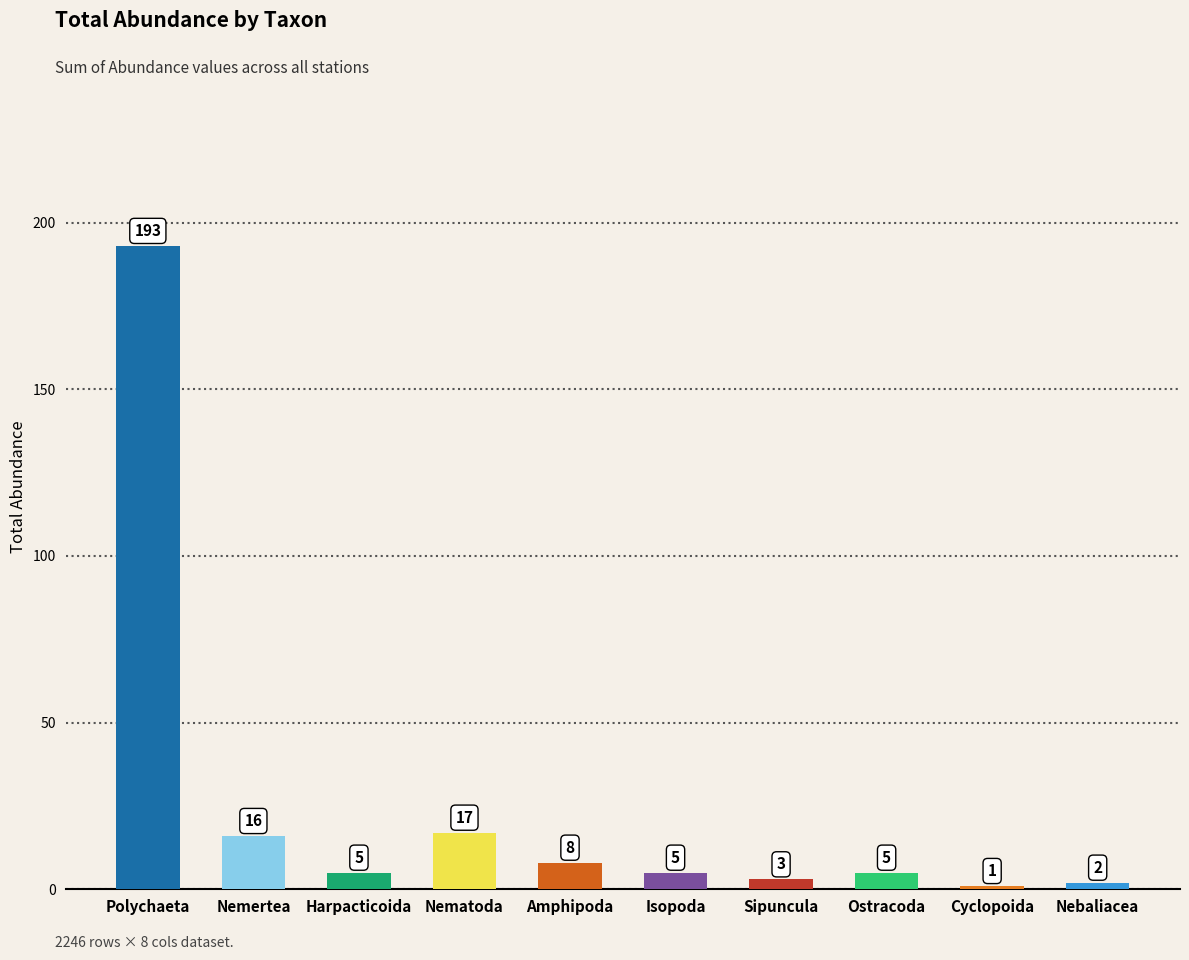

The value at Nemertea is 16. True or false?

True